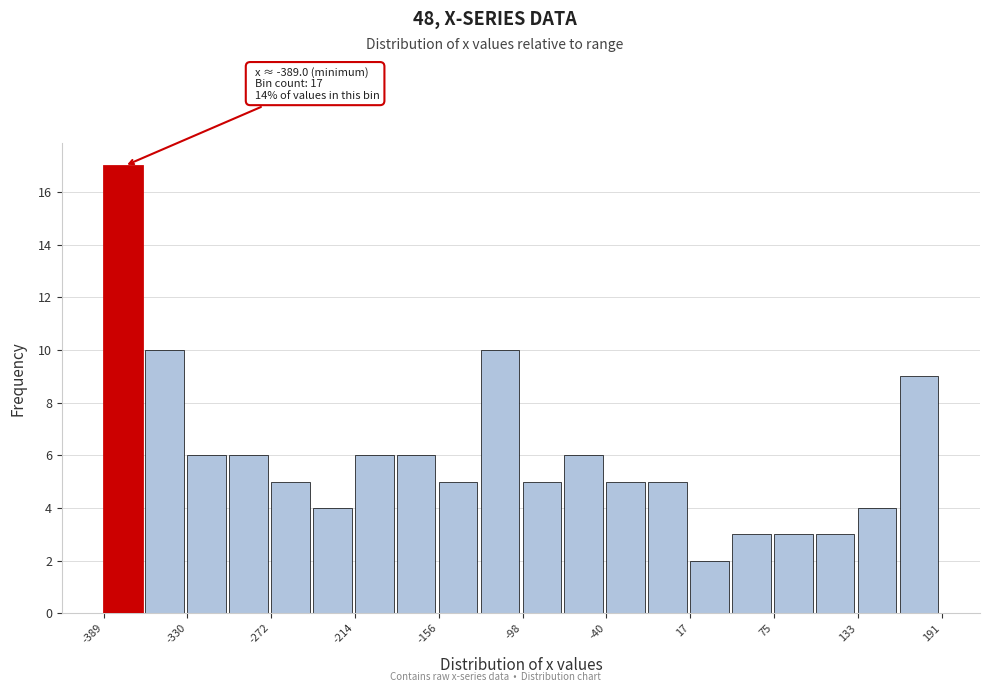

Around what value on the x-axis is the tallest bar? Give the approximate position of its centre, as read against the axis.

-380